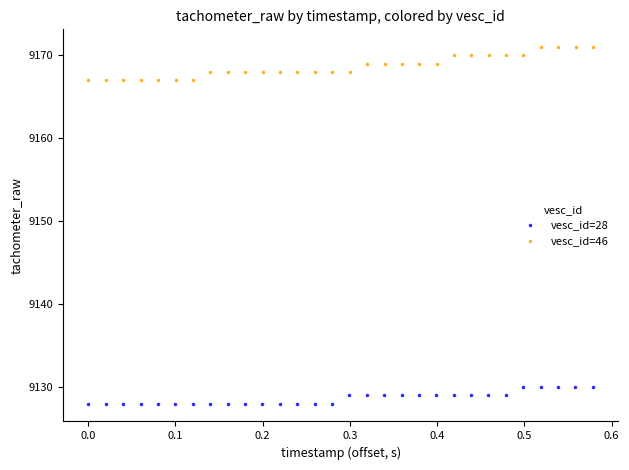

Which series reaches the minimum Y coordinate?

vesc_id=28